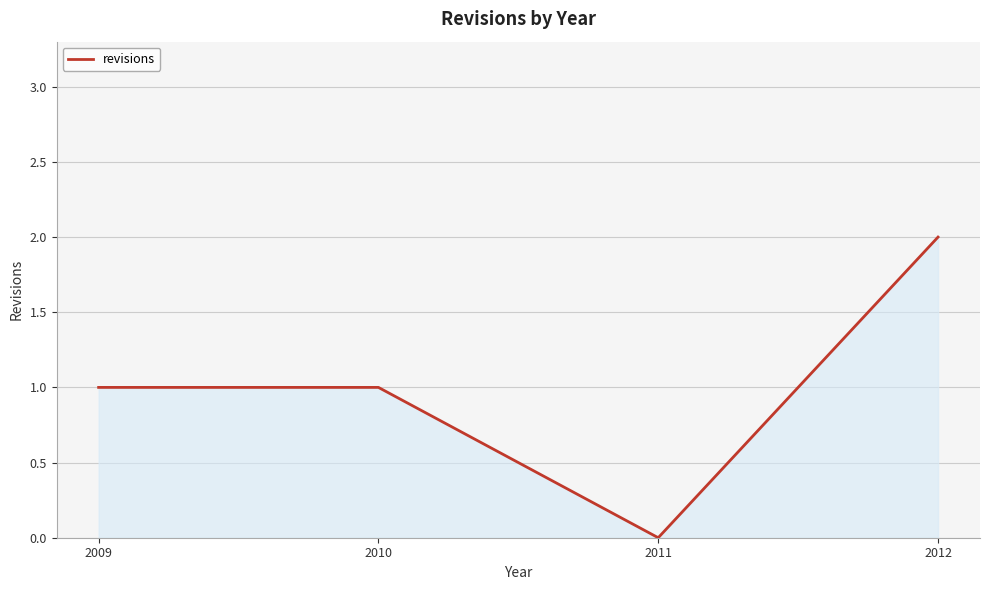

Reading left to right, list all the values displayed in this chart.

2009=1	2010=1	2011=0	2012=2